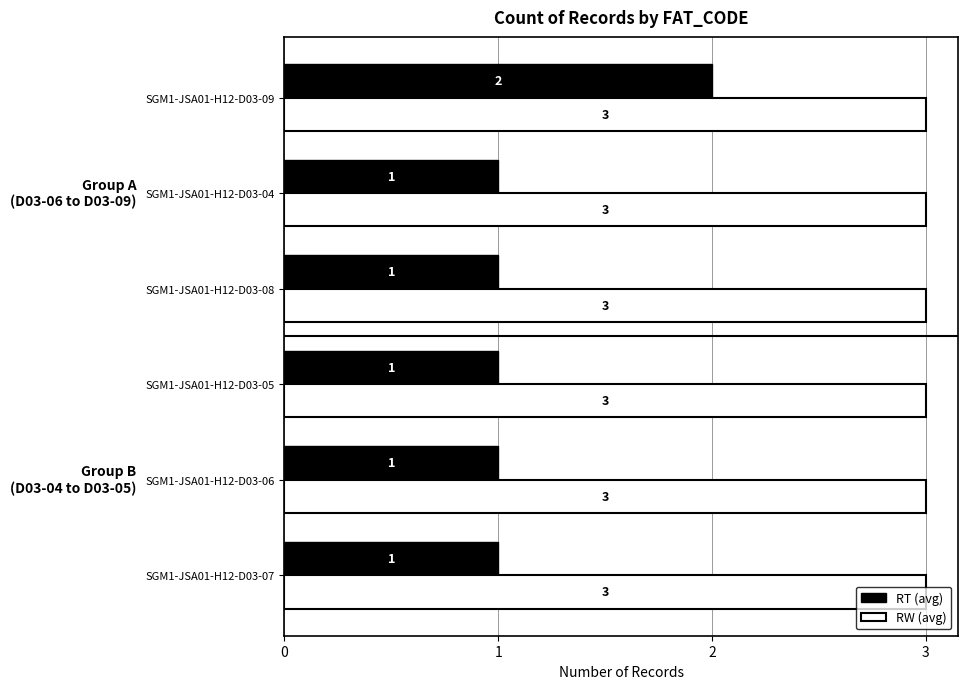

What is the minimum value for RT (avg)?

1.0